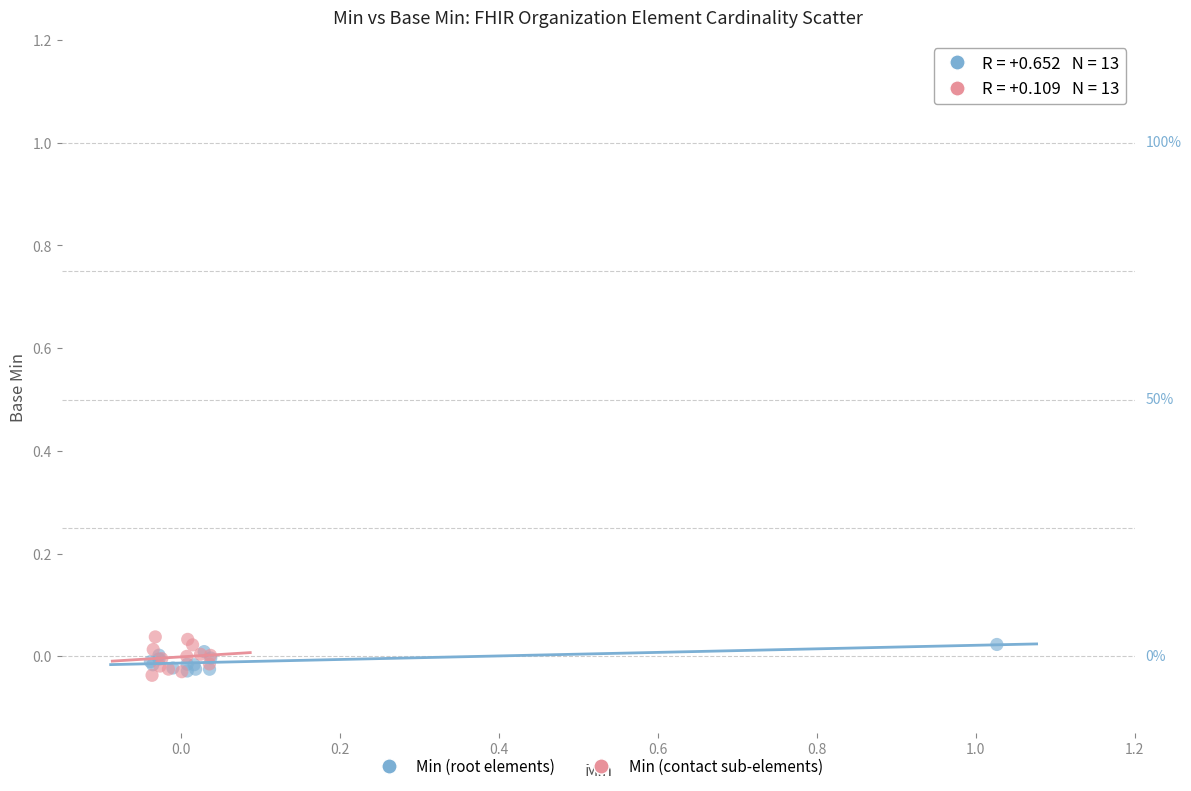

Which series has the widest spread of Y values?

Min (contact sub-elements)